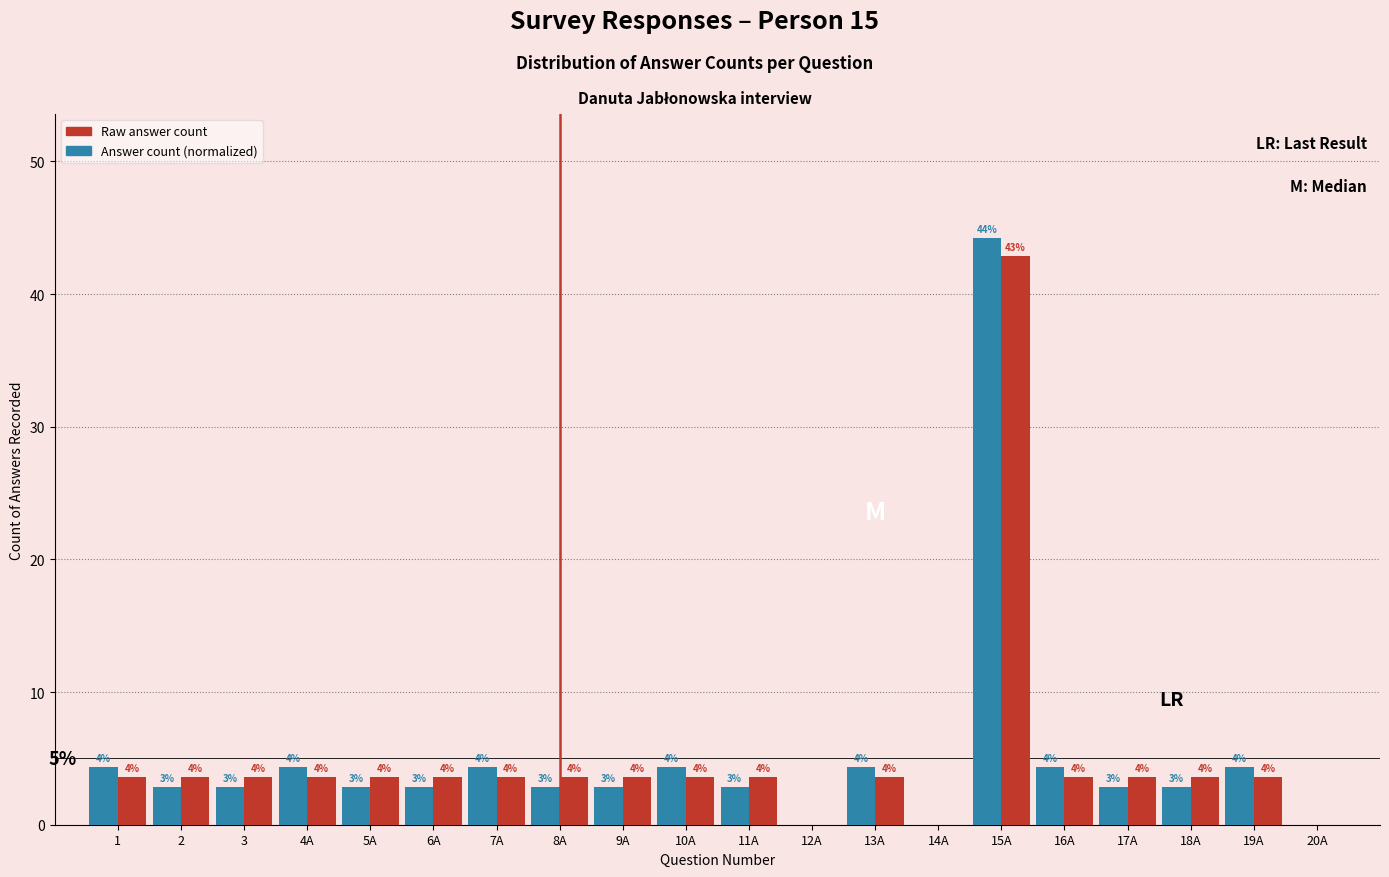

What are all the series names shown in the legend?

Raw answer count, Answer count (normalized)